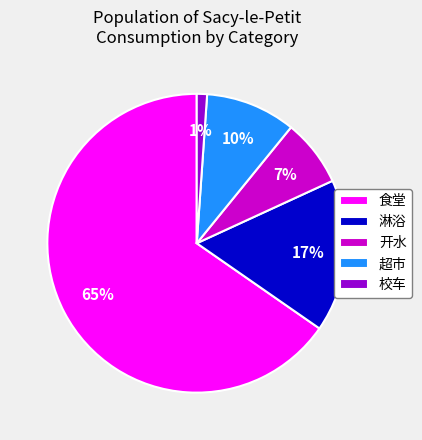

Which has a higher value, 淋浴 or 食堂?

食堂